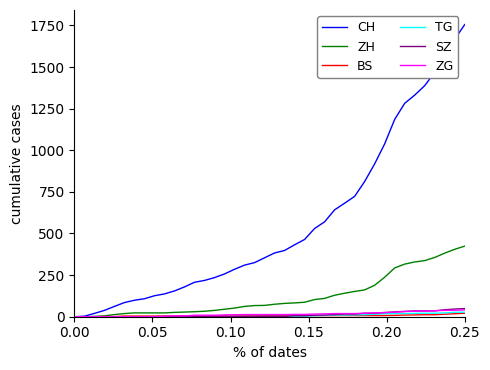

Which series has the largest range (max minus min)?

CH